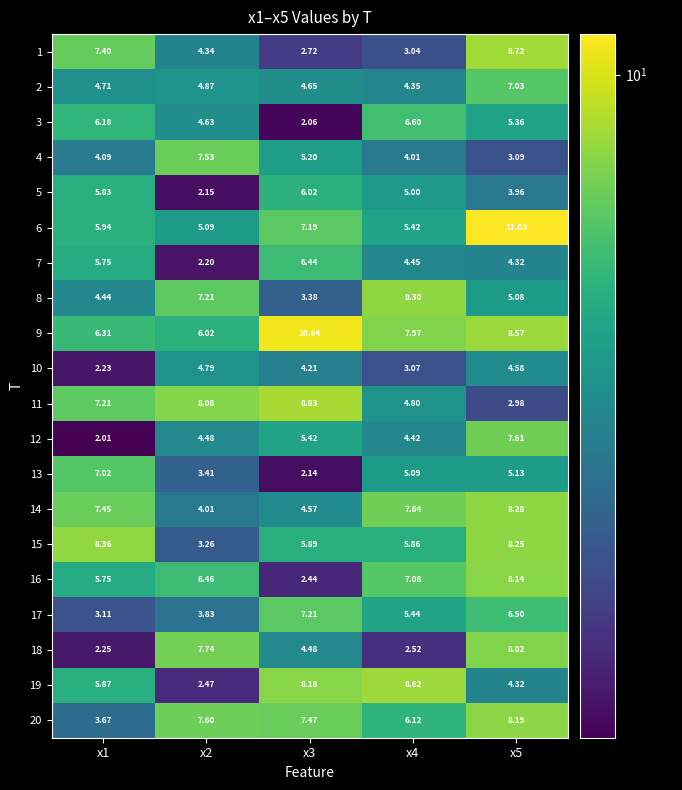

How many distinct data groups are displayed?

20